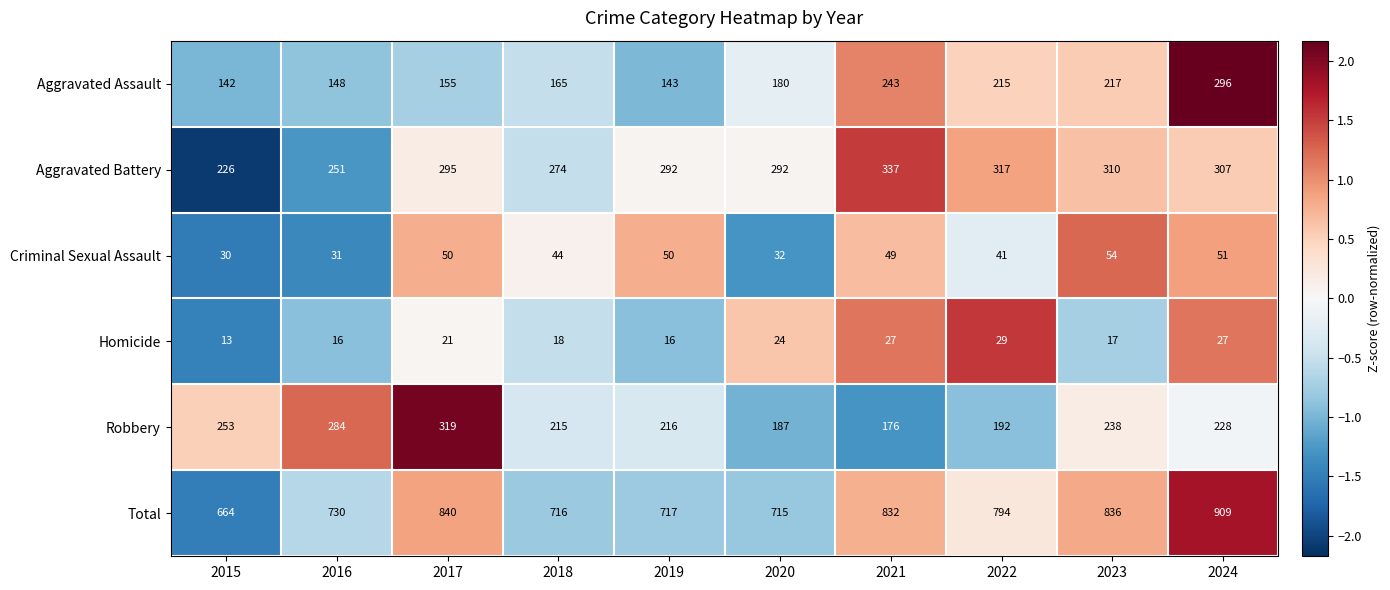

At which label is Robbery closest to 247?

2015